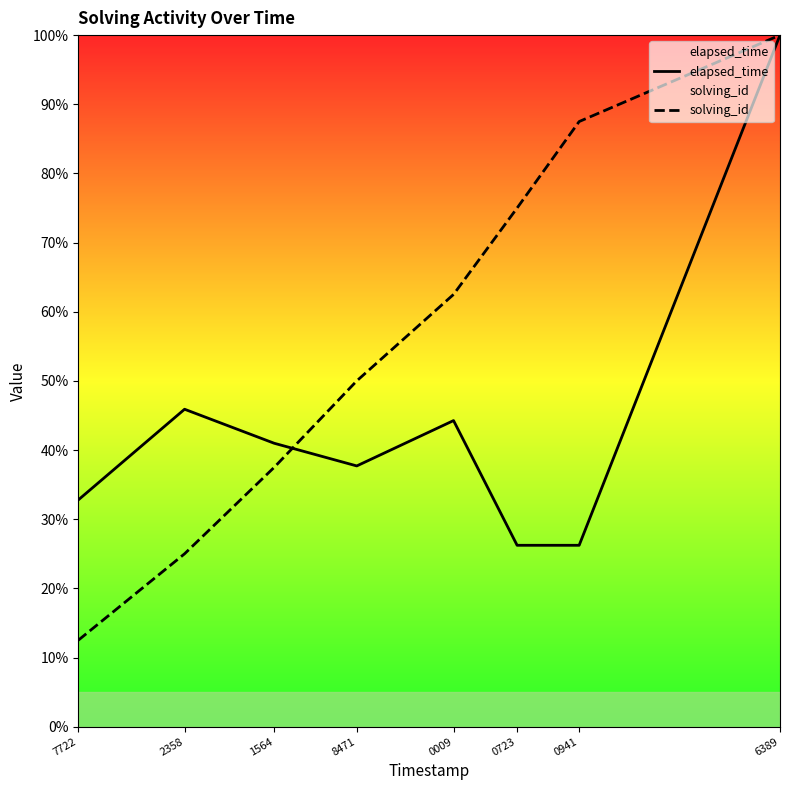

At how many categories does at least one series exceed 41?

6